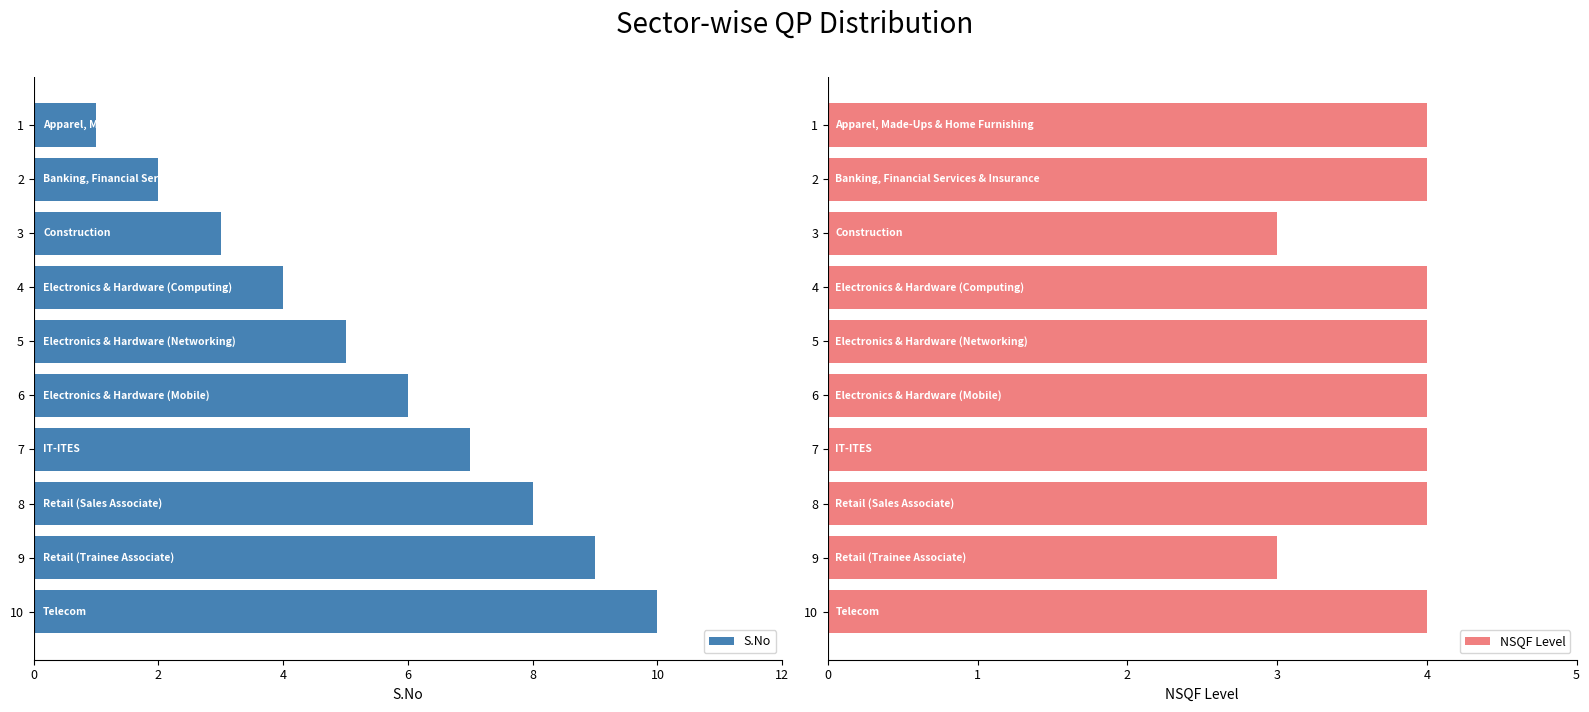

What is the difference between the maximum and minimum values in the S.No series?

9